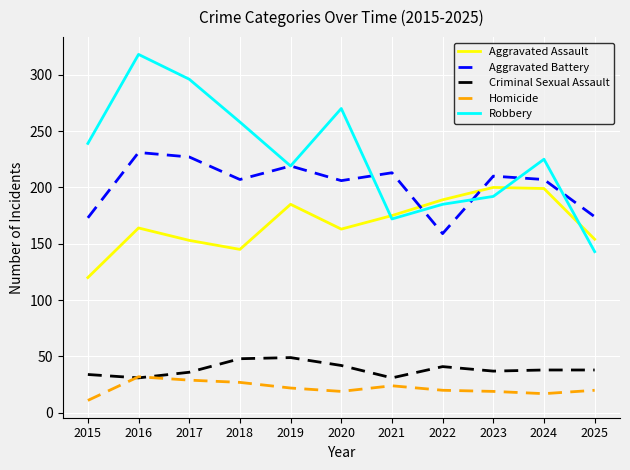

At which label does Robbery first exceed 225?

2015